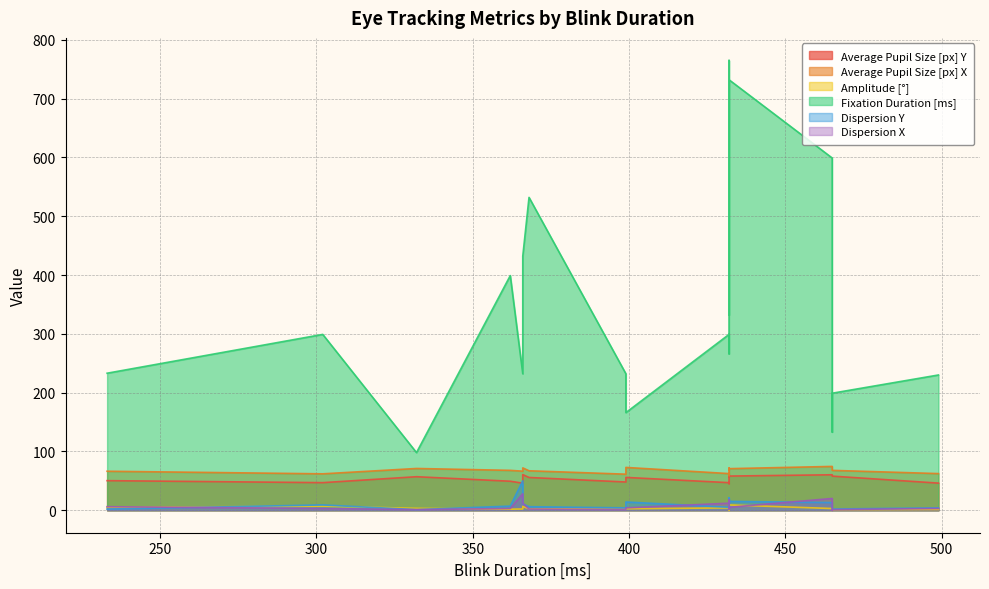

The Amplitude [°] series shows 1.2 at 499. True or false?

True